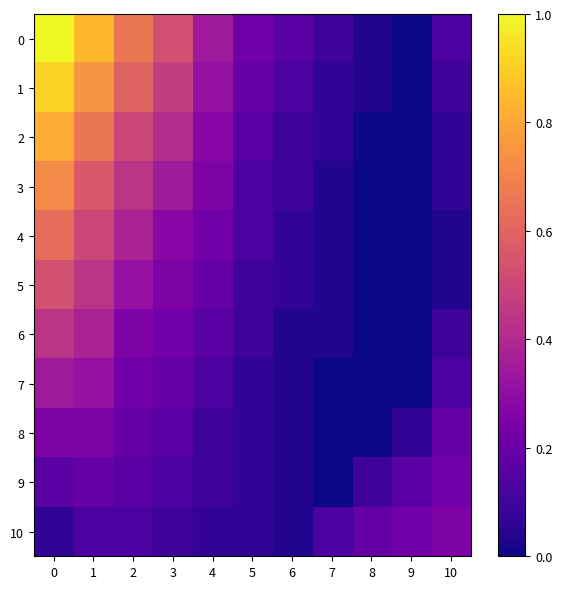

Which category has the lowest value across all series?

9